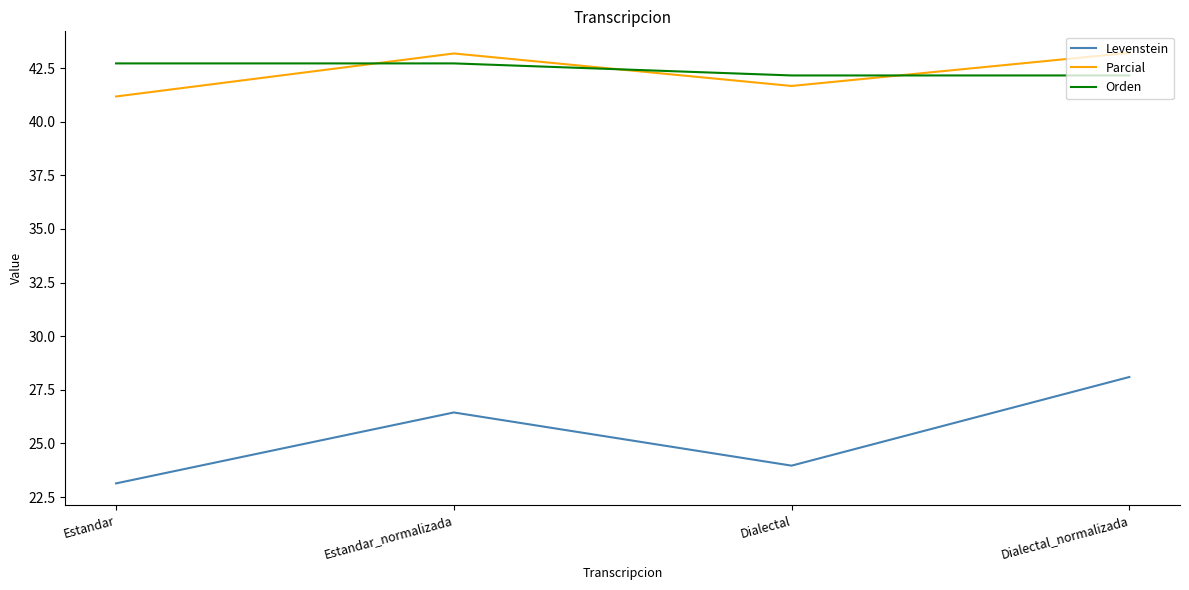

The Parcial series shows 43.2 at Estandar_normalizada. True or false?

True